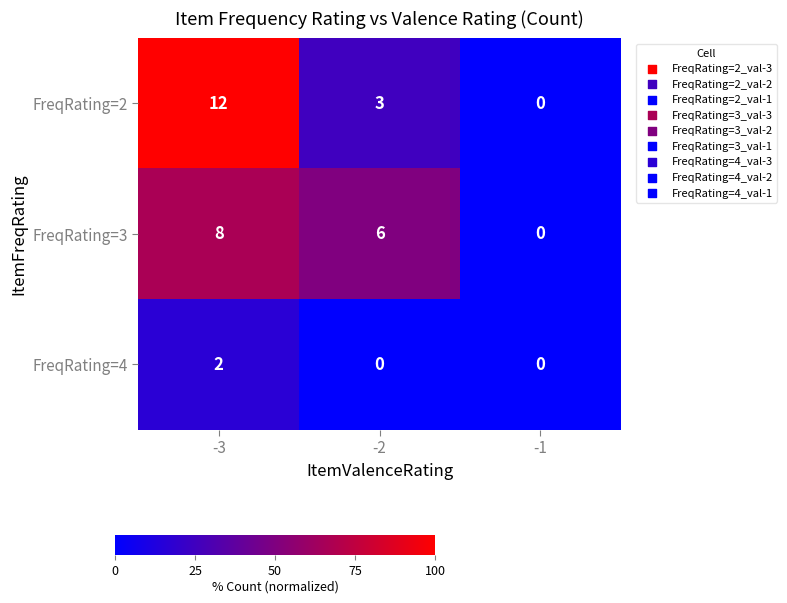

Which label corresponds to the largest value in the chart?

-3